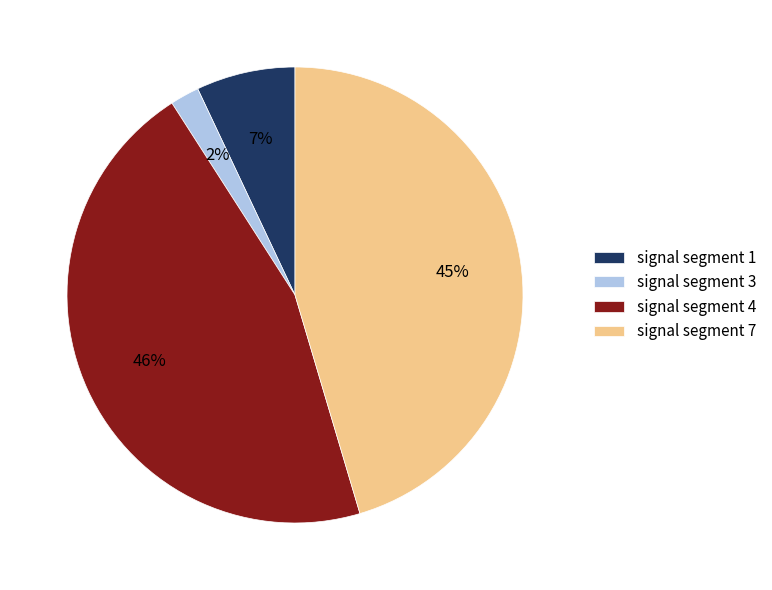

To the nearest percent, what is the average slice percentage?

25%